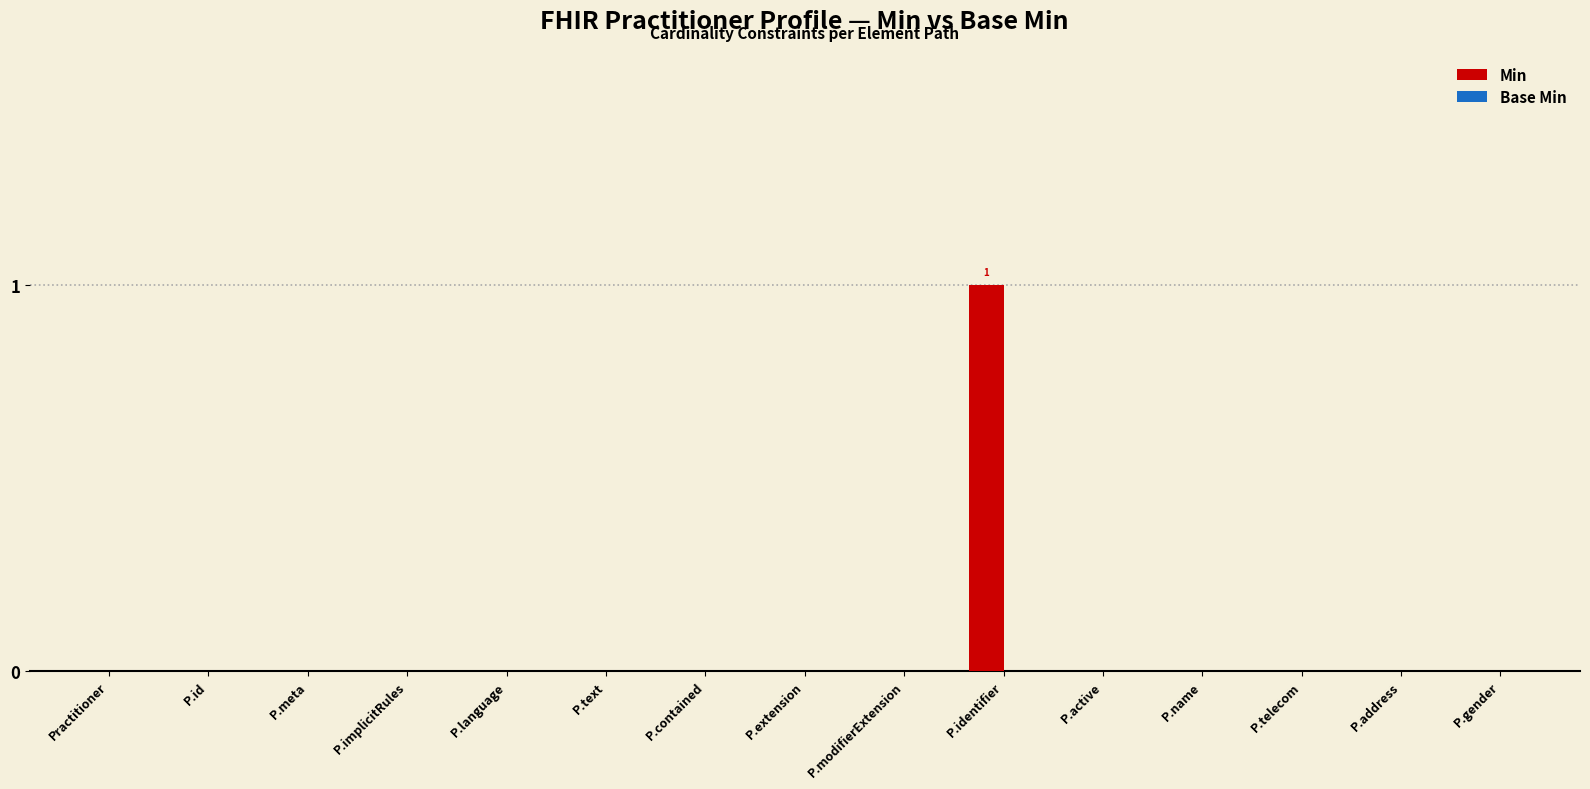

Which label corresponds to the largest value in the chart?

P.identifier